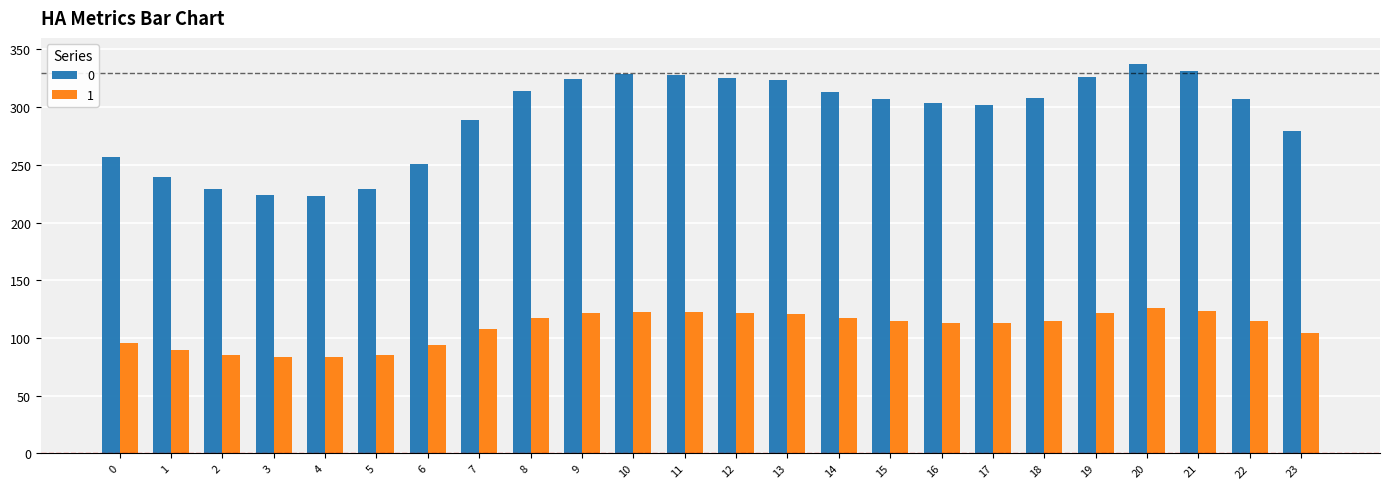

At 20, list the series in order from largest to smallest.

0, 1